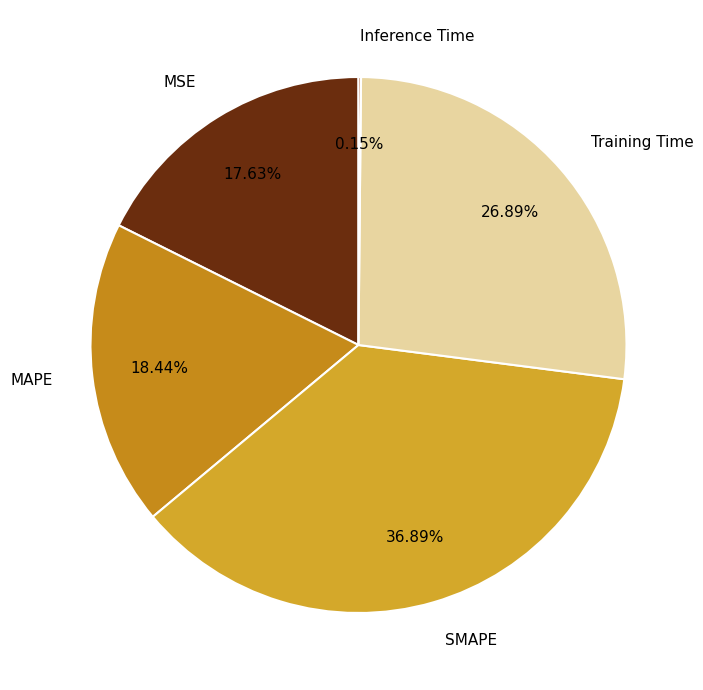

Does MAPE account for over 50% of the chart?

No